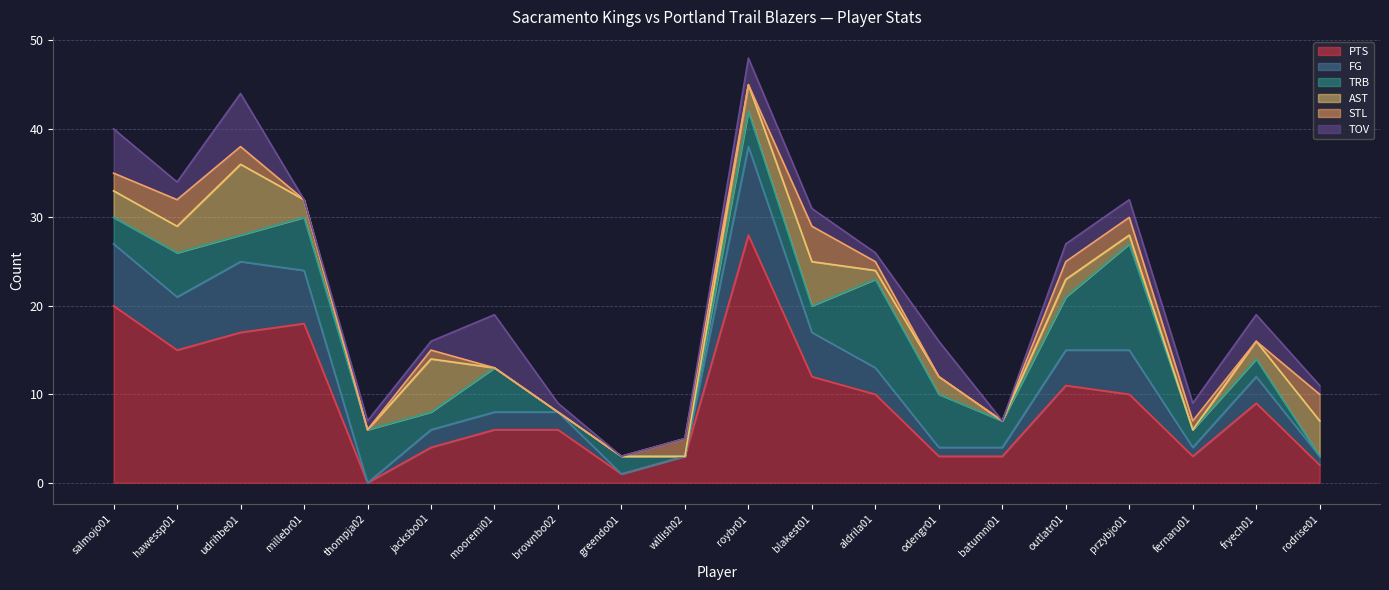

True or false: FG has a value of 3 at aldrila01.

True